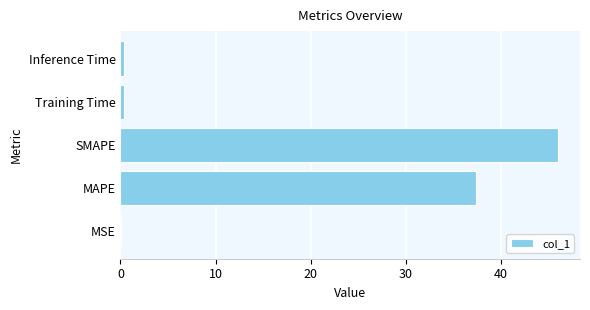

Is it true that the value at SMAPE is 78.4?

False